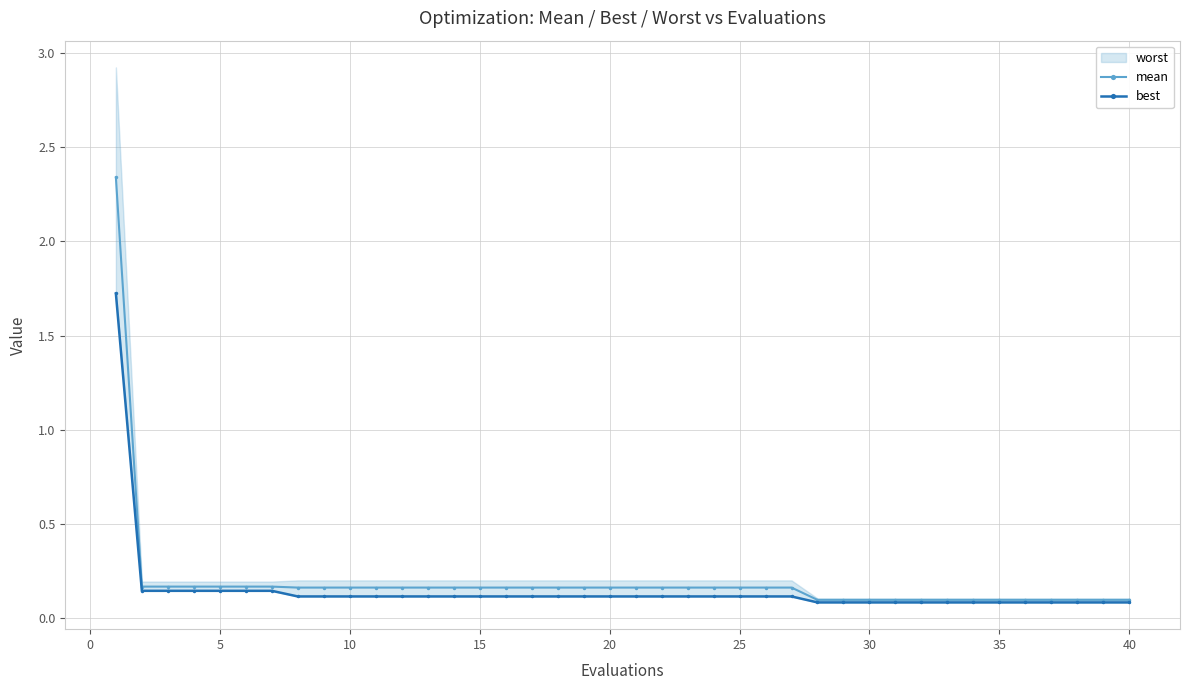

Reading right to left, extract all data points from this chart.

mean: 0.1	0.1	0.1	0.1	0.1	0.1	0.1	0.1	0.1	0.1	0.1	0.1	0.1	0.2	0.2	0.2	0.2	0.2	0.2	0.2	0.2	0.2	0.2	0.2	0.2	0.2	0.2	0.2	0.2	0.2	0.2	0.2	0.2	0.2	0.2	0.2	0.2	0.2	0.2	2.3
best: 0.1	0.1	0.1	0.1	0.1	0.1	0.1	0.1	0.1	0.1	0.1	0.1	0.1	0.1	0.1	0.1	0.1	0.1	0.1	0.1	0.1	0.1	0.1	0.1	0.1	0.1	0.1	0.1	0.1	0.1	0.1	0.1	0.1	0.1	0.1	0.1	0.1	0.1	0.1	1.7